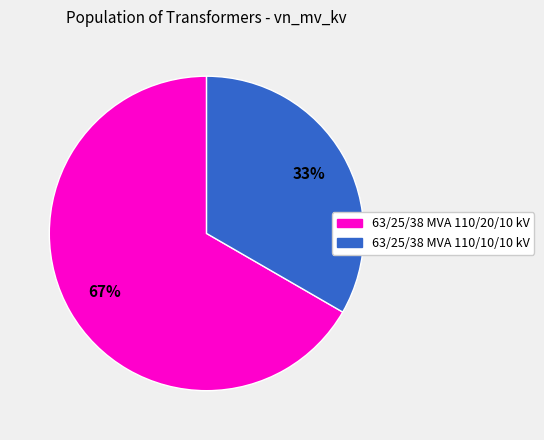

To the nearest percent, what portion does 63/25/38 MVA 110/10/10 kV represent?

33%